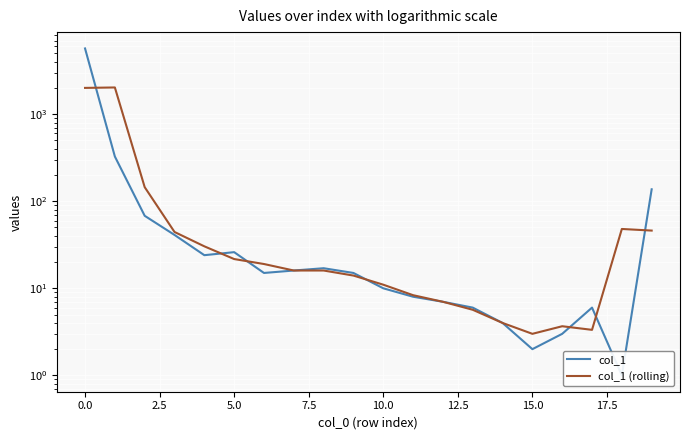

Which series ends up on top after the final intersection of col_1 and col_1 (rolling)?

col_1